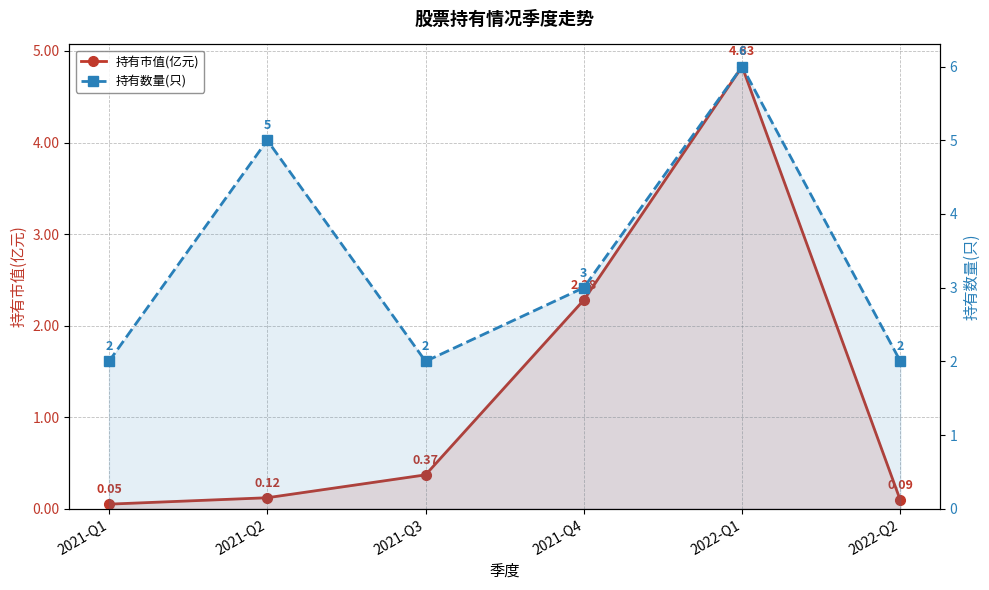

Which series changed the most between 2021-Q2 and 2022-Q1?

持有市值(亿元)